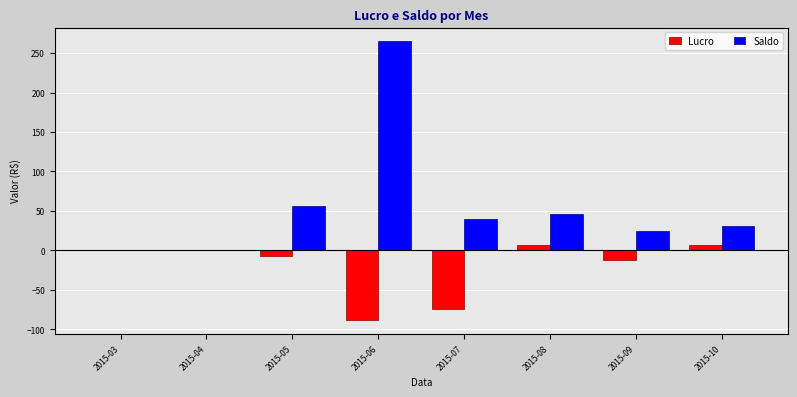

Which category has the highest value across all series?

2015-06